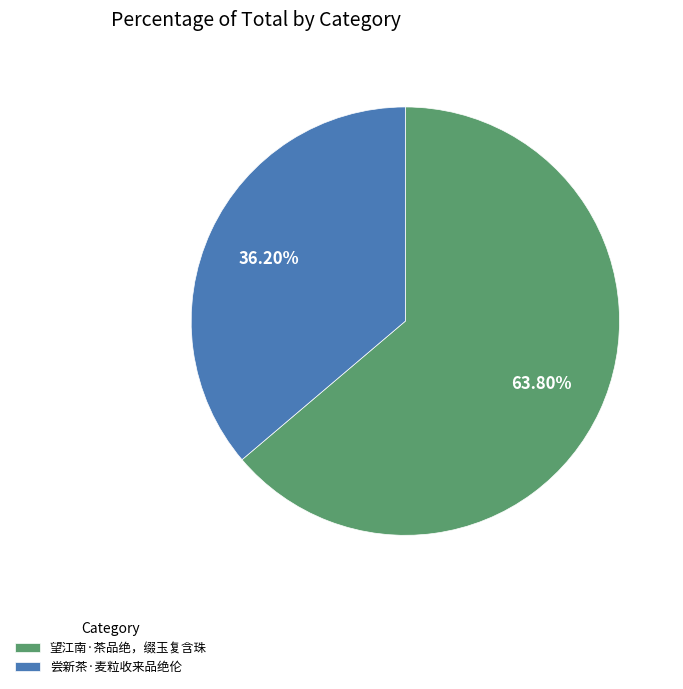

Is it true that 望江南·茶品绝，缀玉复含珠 is 69% of the pie?

False